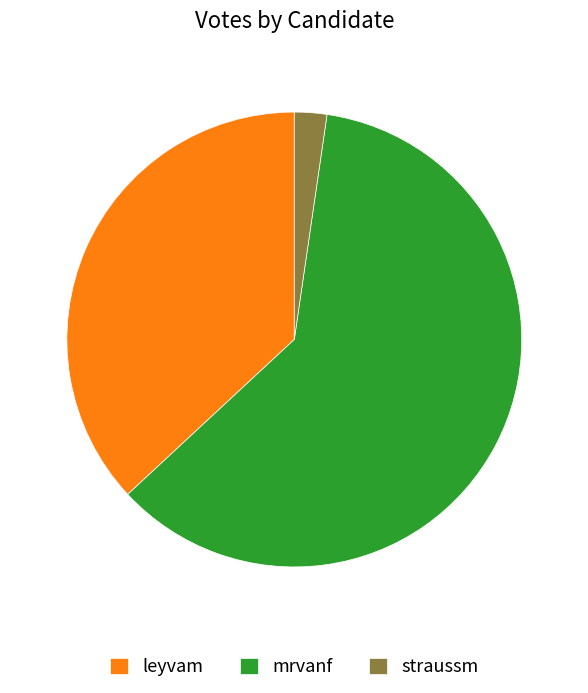

Does mrvanf represent more than half of the total?

Yes